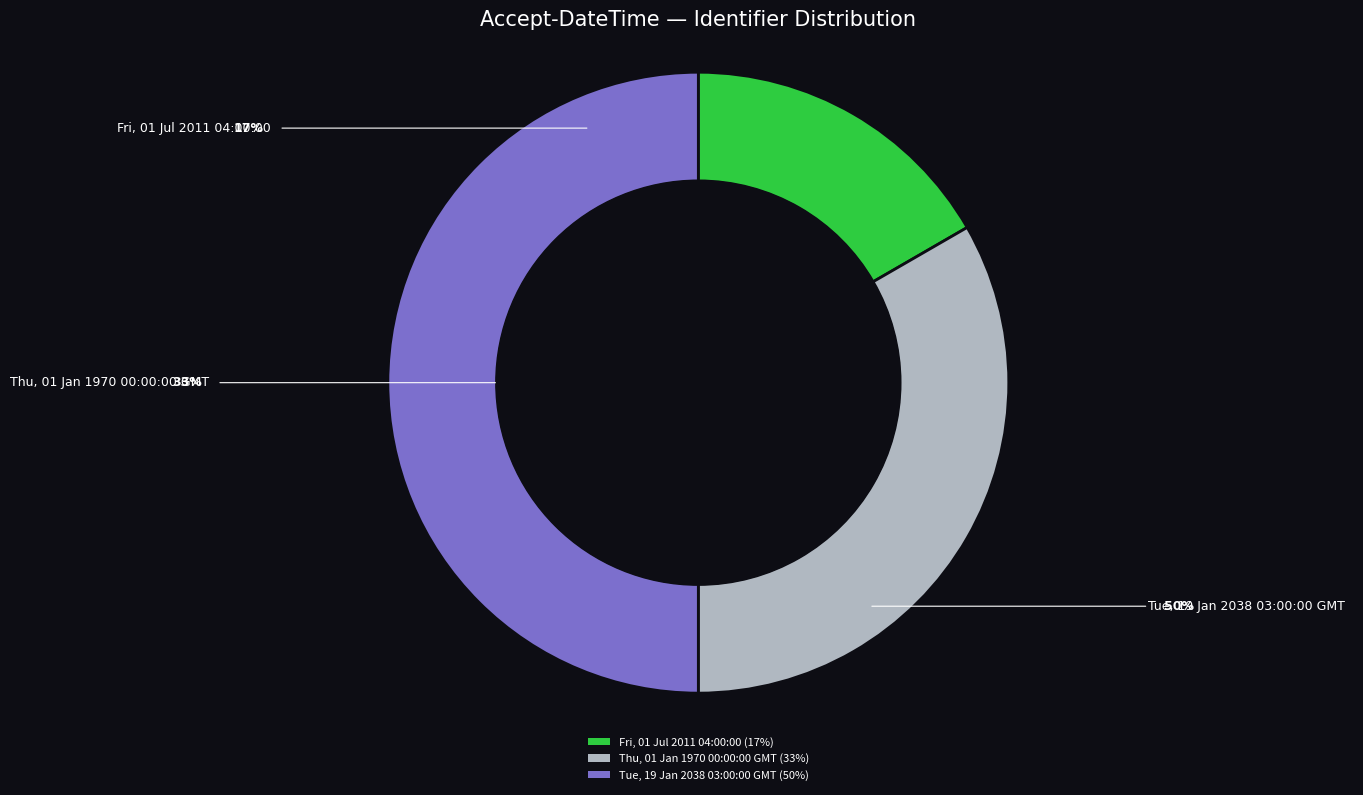

How many slices are in this pie chart?

3